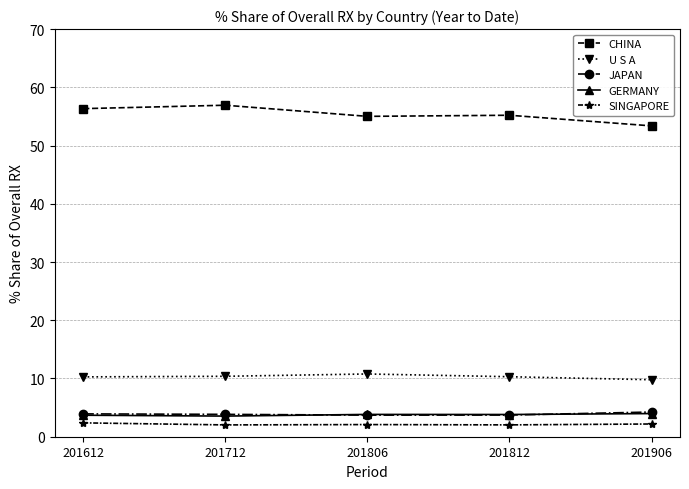

What is the total value across all series at 201712?

76.7